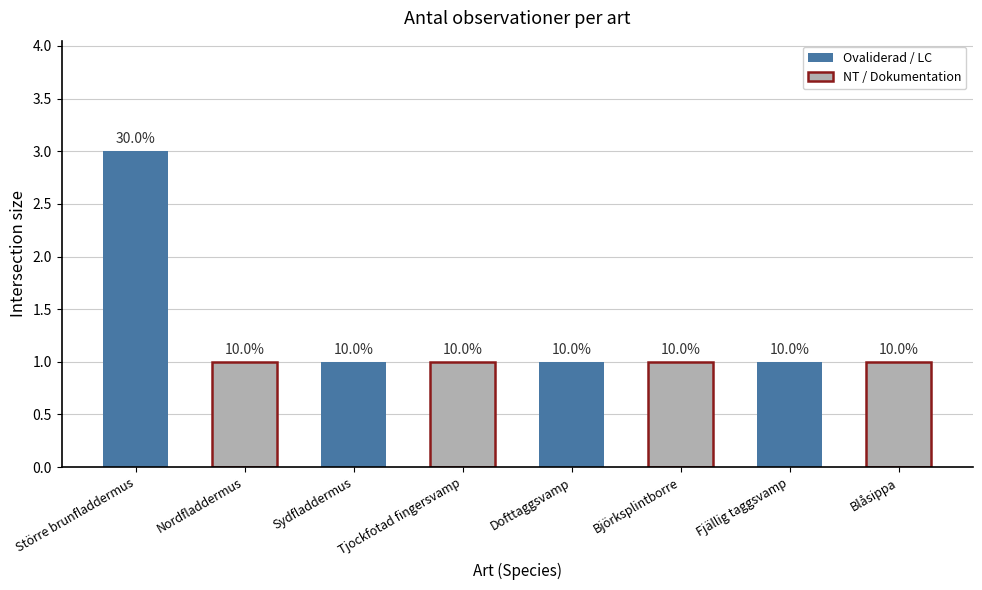

Reading left to right, extract all data points from this chart.

Större brunfladdermus=3	Nordfladdermus=1	Sydfladdermus=1	Tjockfotad fingersvamp=1	Dofttaggsvamp=1	Björksplintborre=1	Fjällig taggsvamp=1	Blåsippa=1